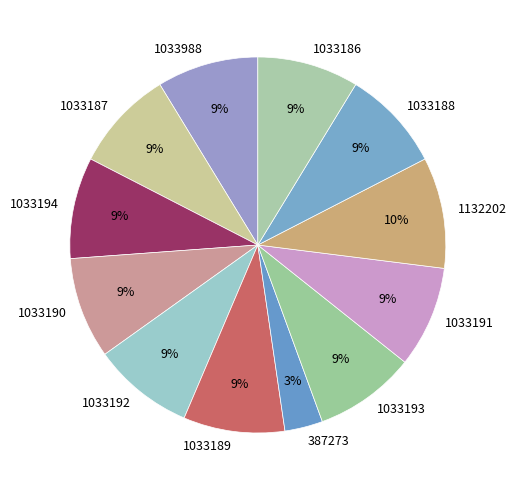

What is the largest slice in the pie chart?

1132202